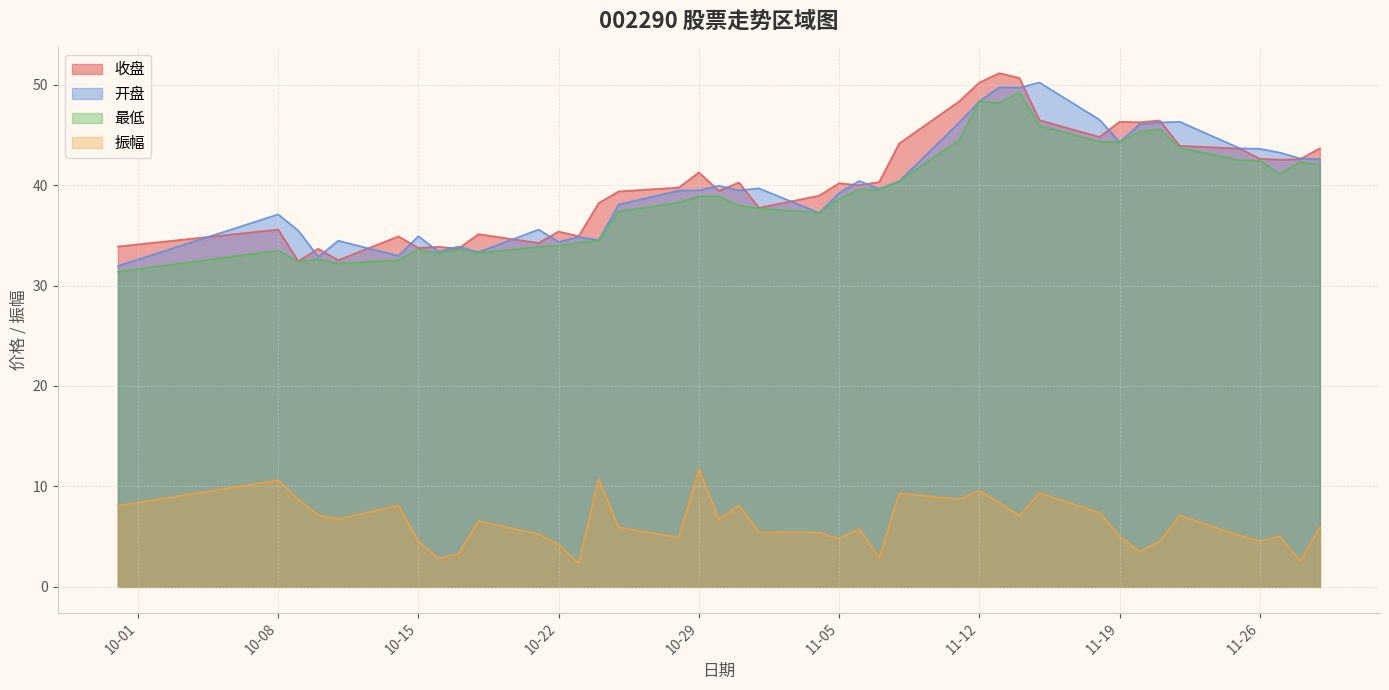

Where is the first local maximum for 收盘?

10-08